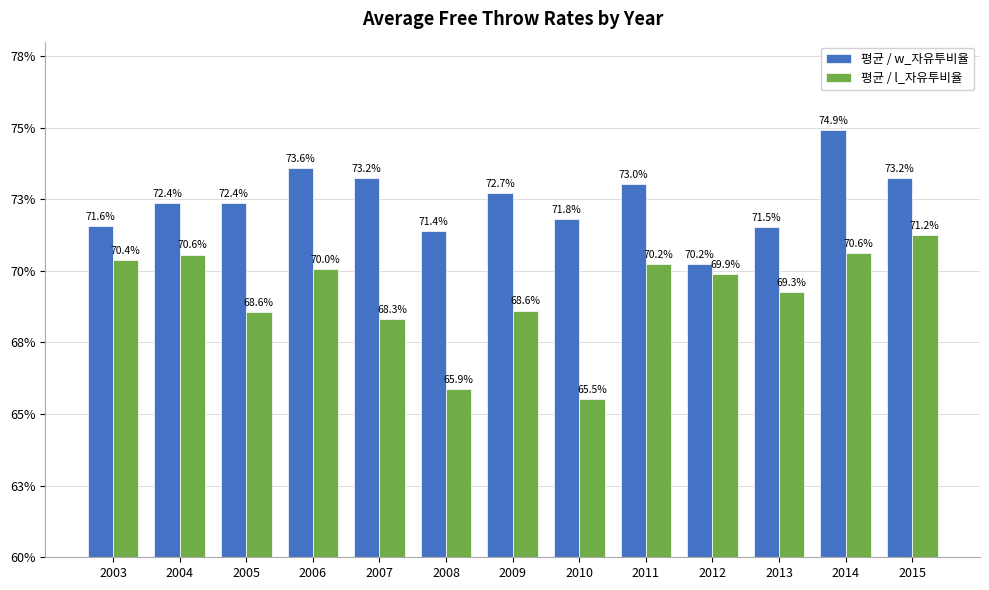

Rank the categories by 평균 / w_자유투비율 value from lowest to highest.

2012, 2008, 2013, 2003, 2010, 2005, 2004, 2009, 2011, 2007, 2015, 2006, 2014